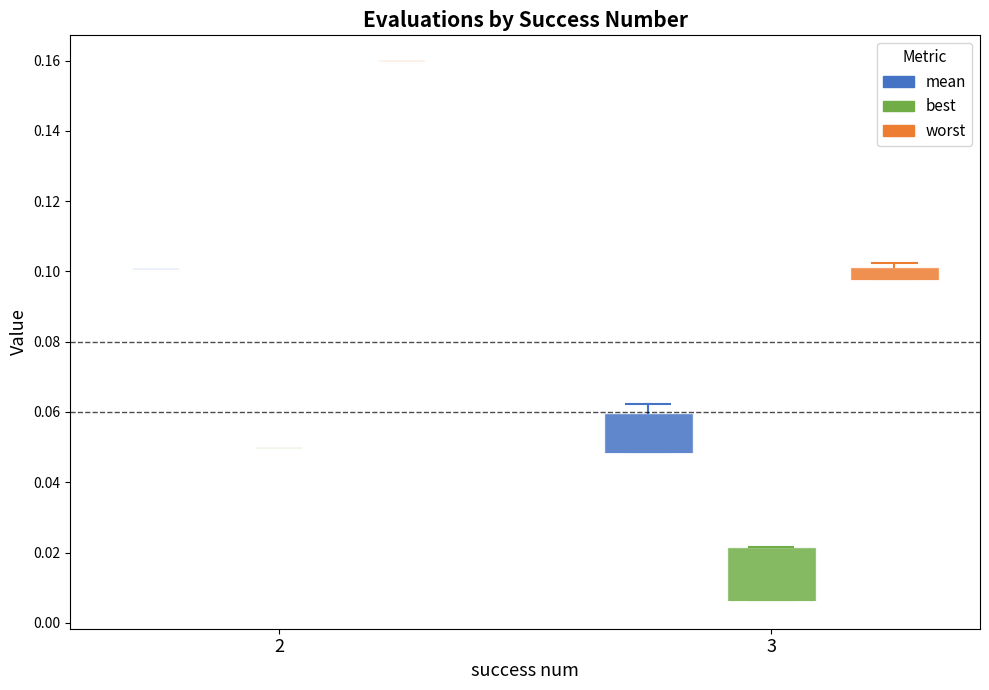

Which box is the tallest, from its lower edge to its upper edge?

3 (best)